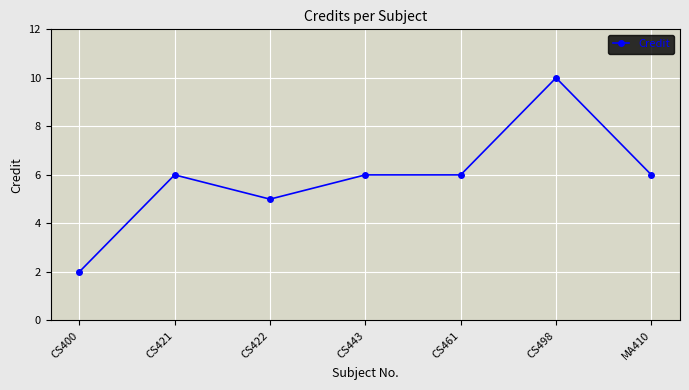

How many lines are shown in the chart?

1